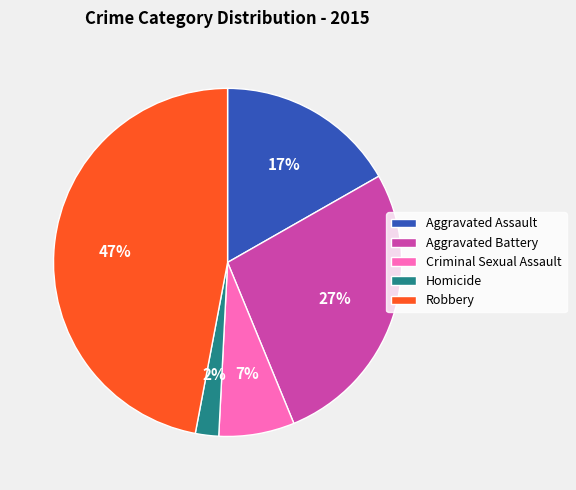

Is the sum of Robbery and Aggravated Battery greater than half?

Yes